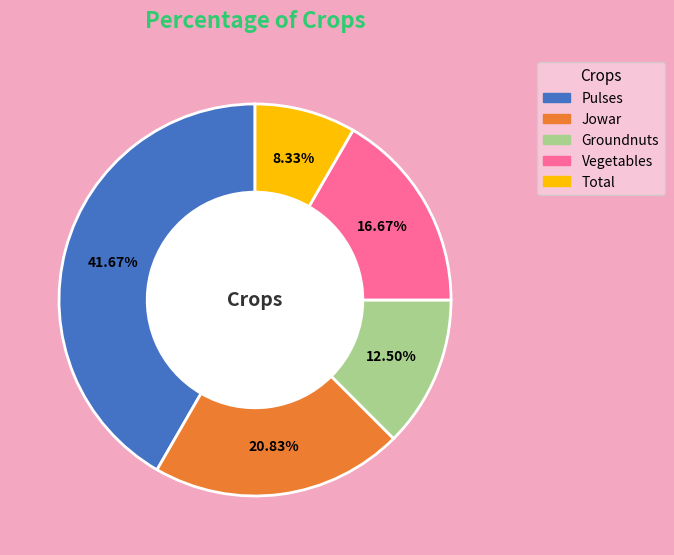

What percentage is the Pulses slice, to the nearest percent?

42%